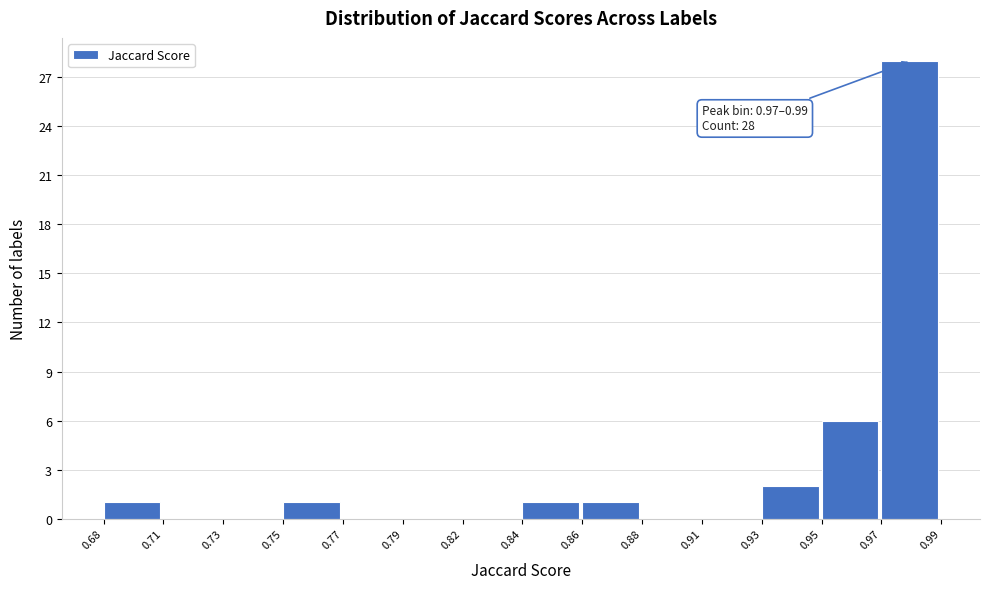

Reading right to left, transcribe all the data shown in this chart.

0.97=28	0.95=6	0.93=2	0.91=0	0.88=0	0.86=1	0.84=1	0.82=0	0.79=0	0.77=0	0.75=1	0.73=0	0.71=0	0.68=1